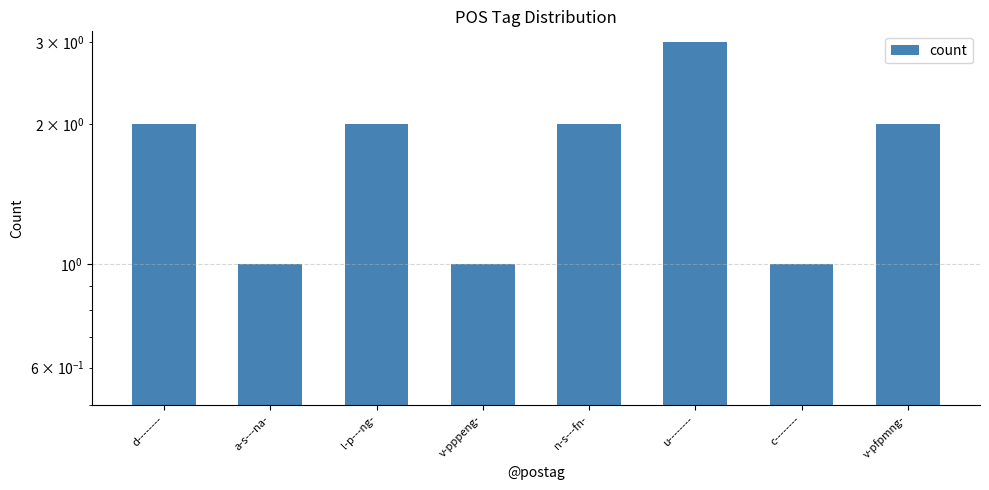

Count the number of data series in this chart.

1